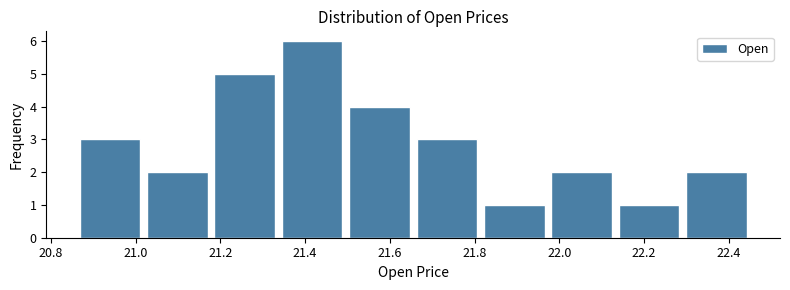

What is the height of the bar covering 21.34 to 21.50 on the x-axis? Neither the bar edges nor the heights are printed on the chart, so give them approximately, as read against the axes.

6